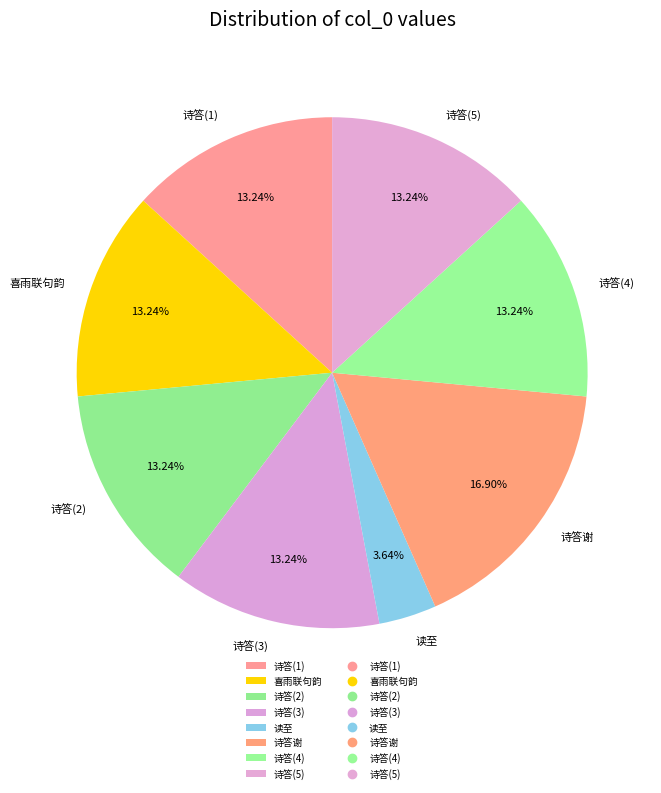

Which category has the smallest portion of the pie?

读至